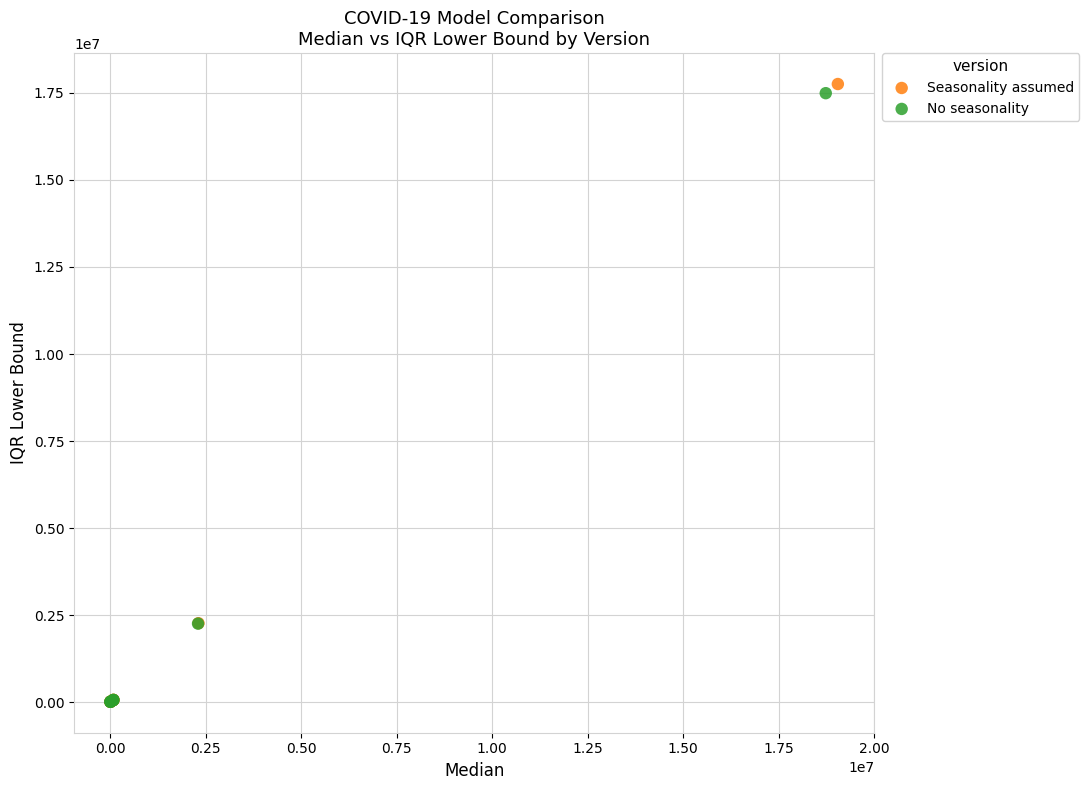

Which series has the widest spread of Y values?

Seasonality assumed